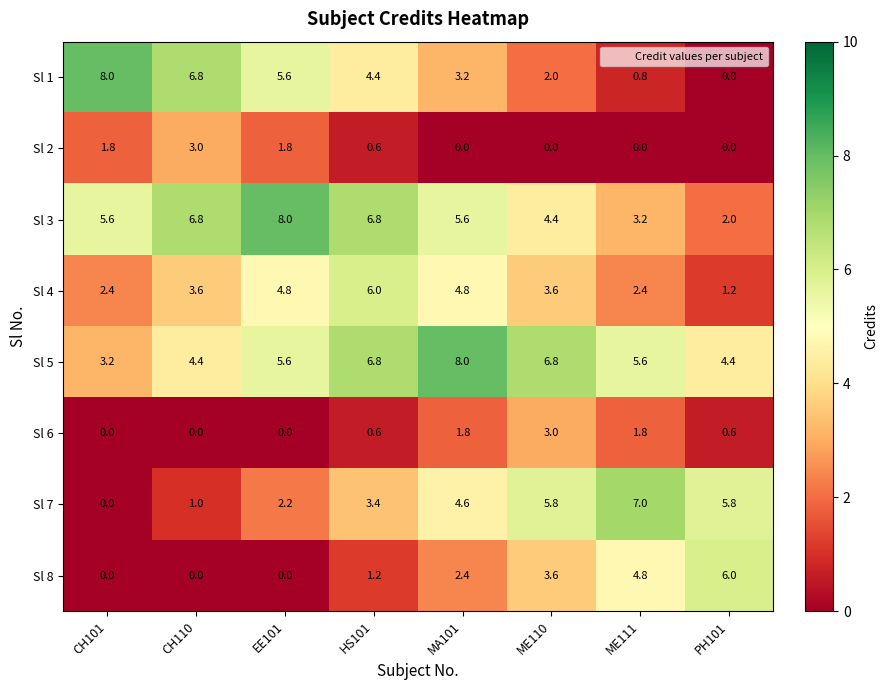

Is the value of Sl 7 at CH101 greater than the value of Sl 8 at PH101?

No